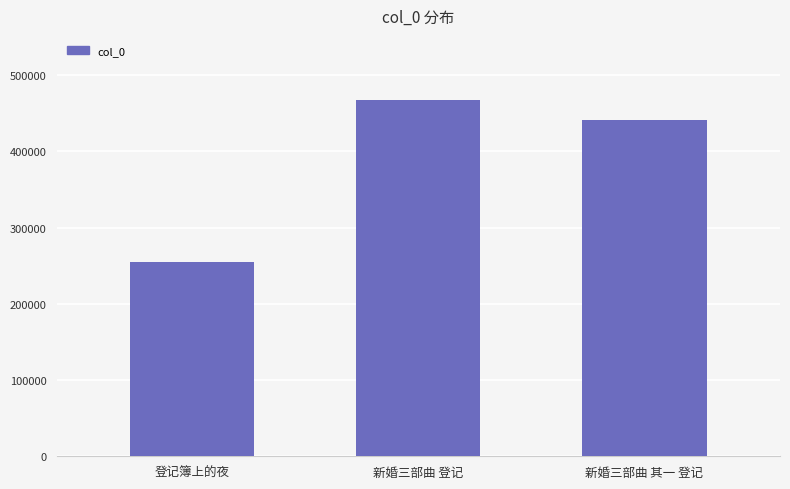

List the labels in order of value, largest first.

新婚三部曲 登记, 新婚三部曲 其一 登记, 登记簿上的夜